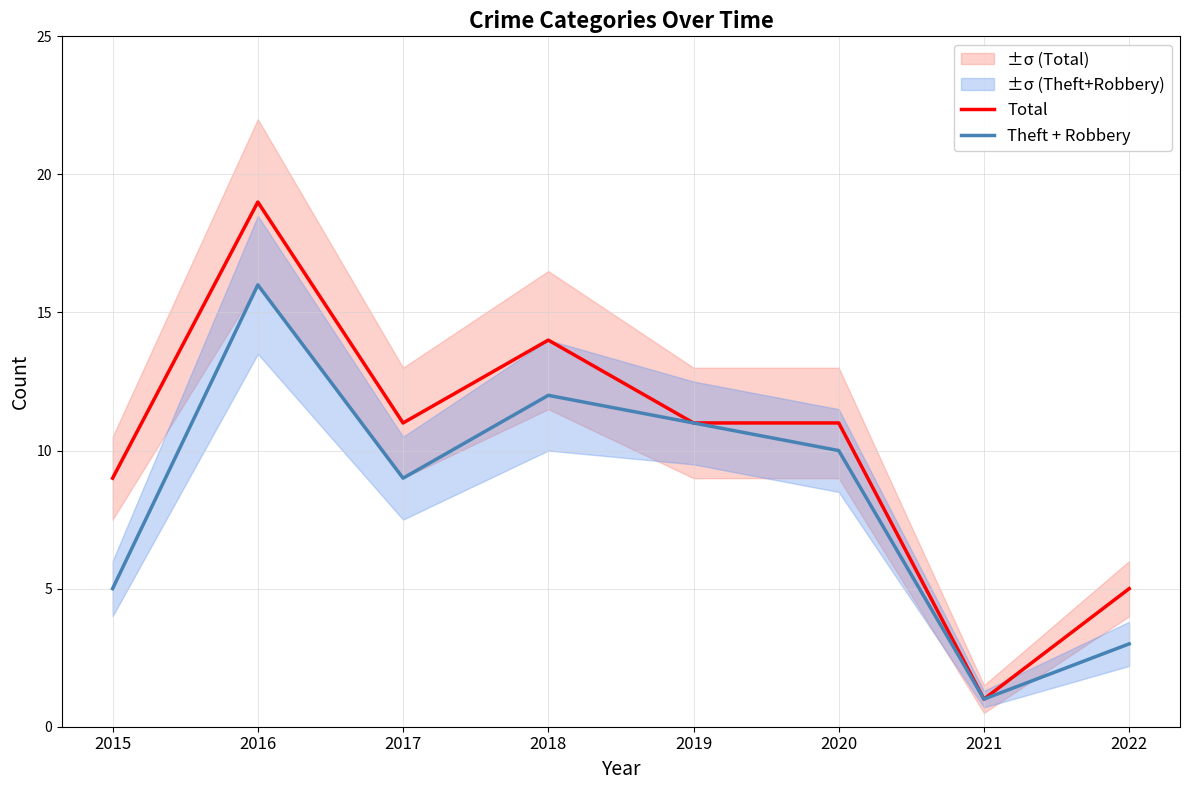

Between 2016 and 2017, which series saw the biggest shift?

Total